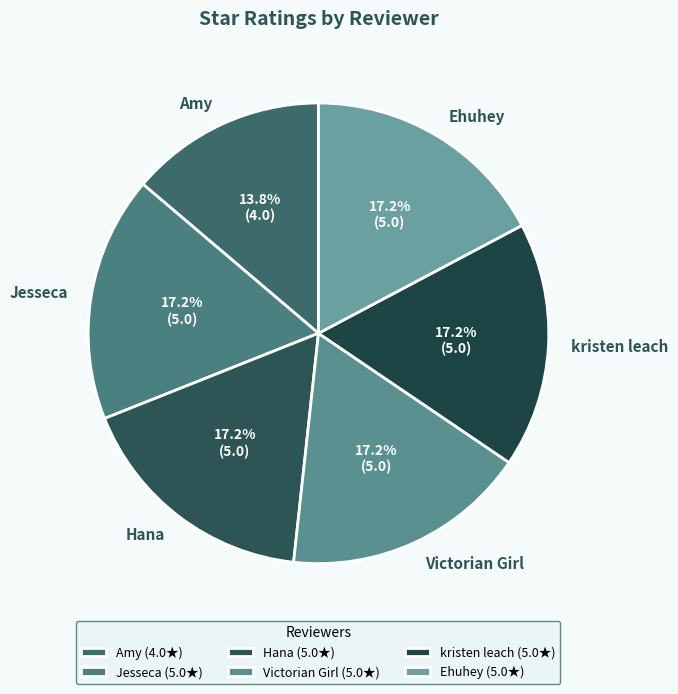

Which category has the smallest portion of the pie?

Amy